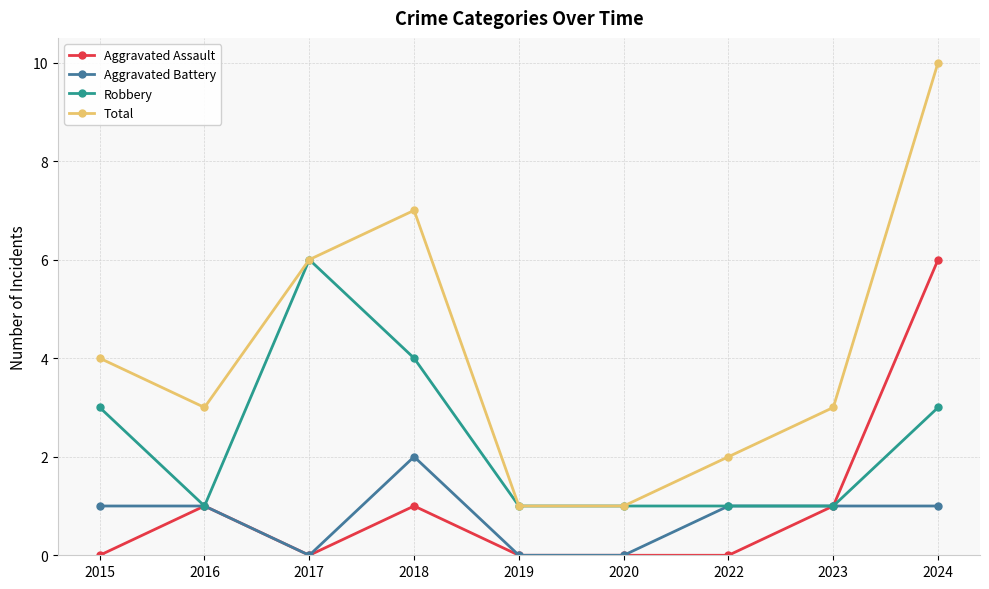

Reading right to left, transcribe all the data shown in this chart.

Aggravated Assault: 6	1	0	0	0	1	0	1	0
Aggravated Battery: 1	1	1	0	0	2	0	1	1
Robbery: 3	1	1	1	1	4	6	1	3
Total: 10	3	2	1	1	7	6	3	4